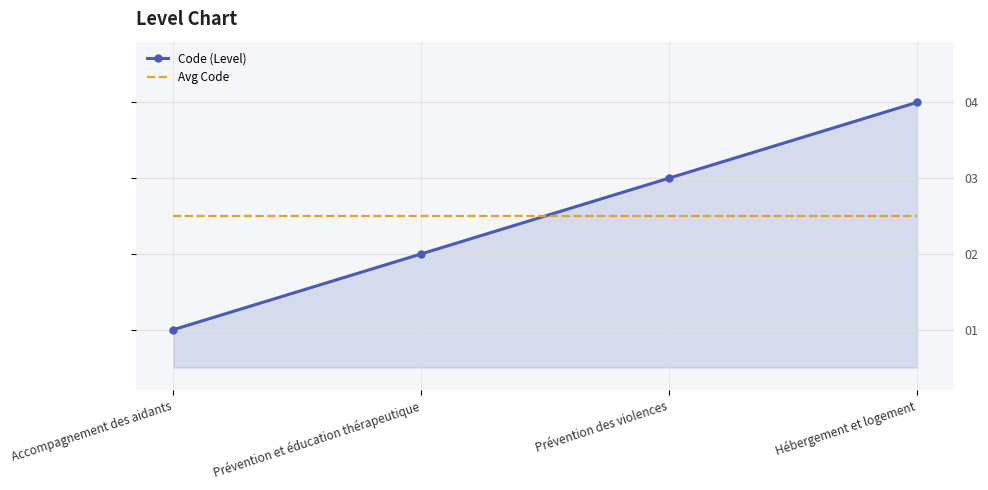

The Avg Code series shows 2.5 at Accompagnement des aidants. True or false?

True